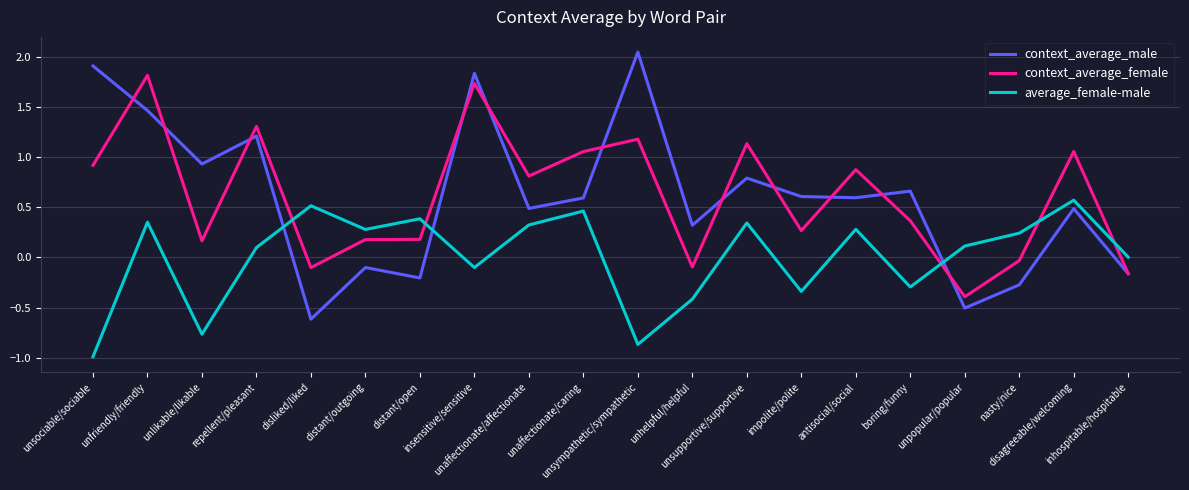

Where does the context_average_male series first go above 0?

unsociable/sociable